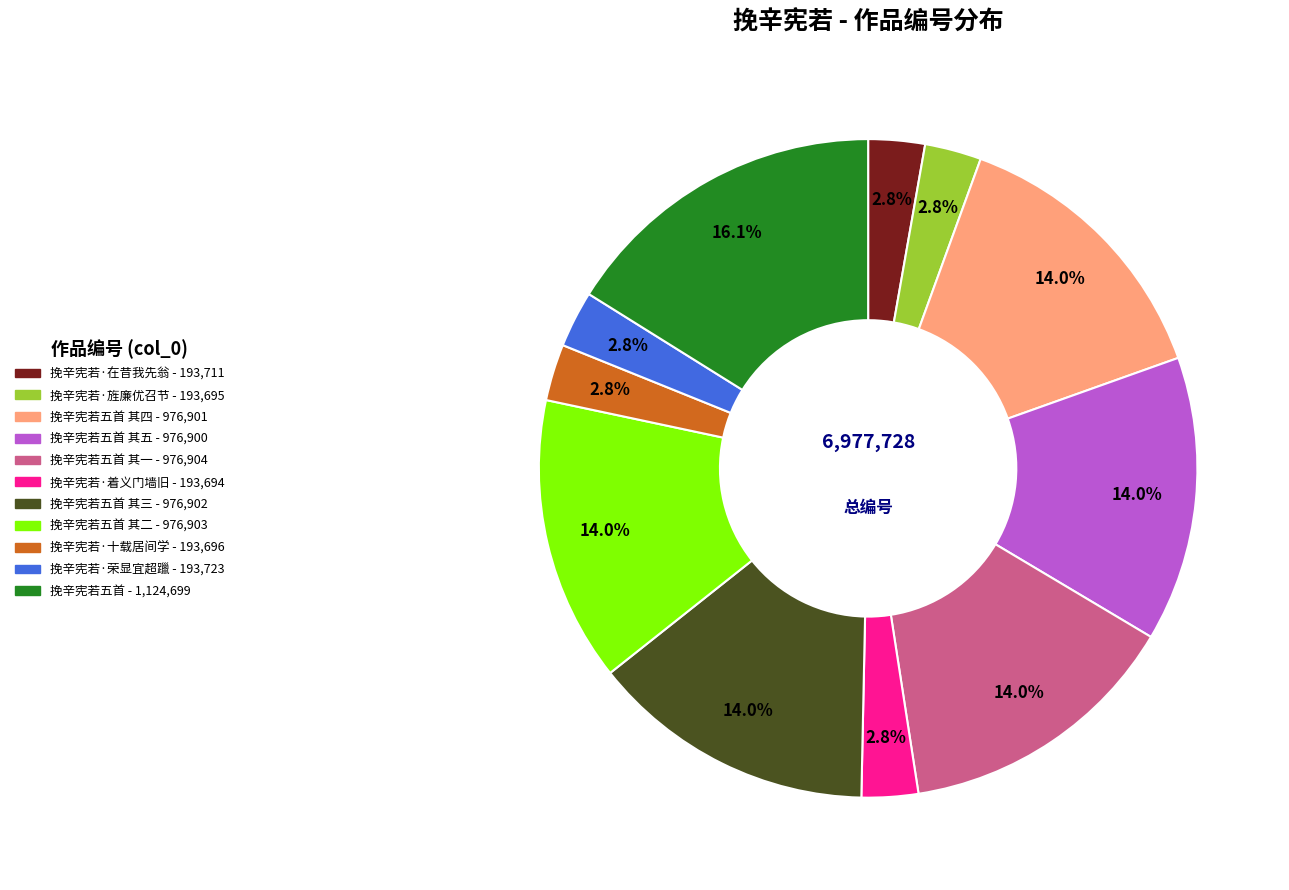

Is there a majority slice in this chart?

No